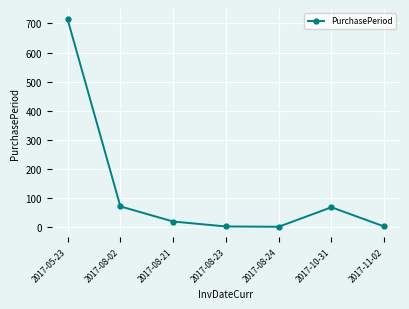

True or false: there are more than 0 points higher than both neighbors.

True